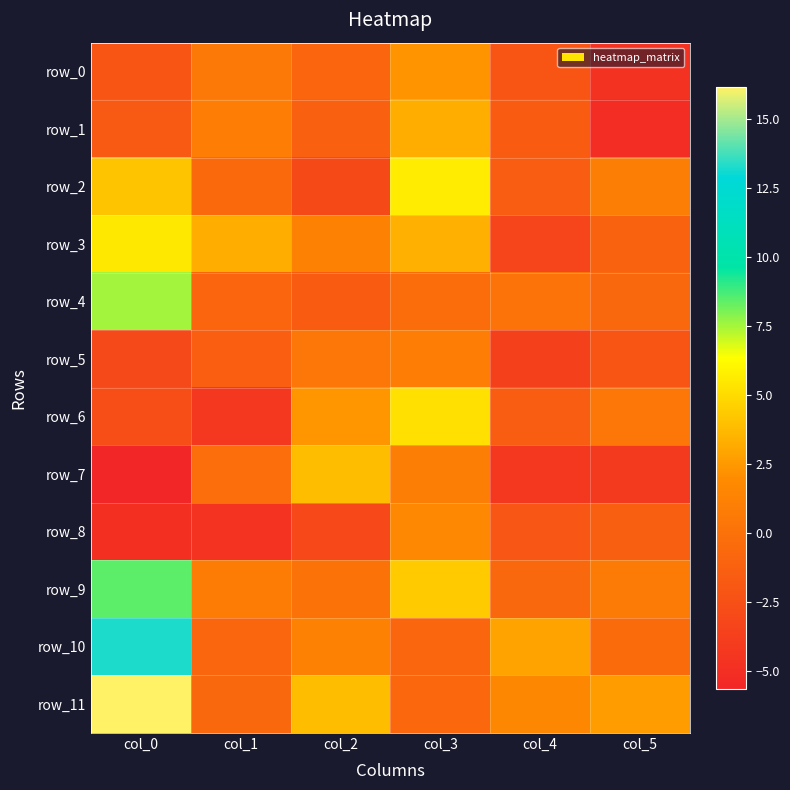

What is the total value across all series at col_5?

-15.1